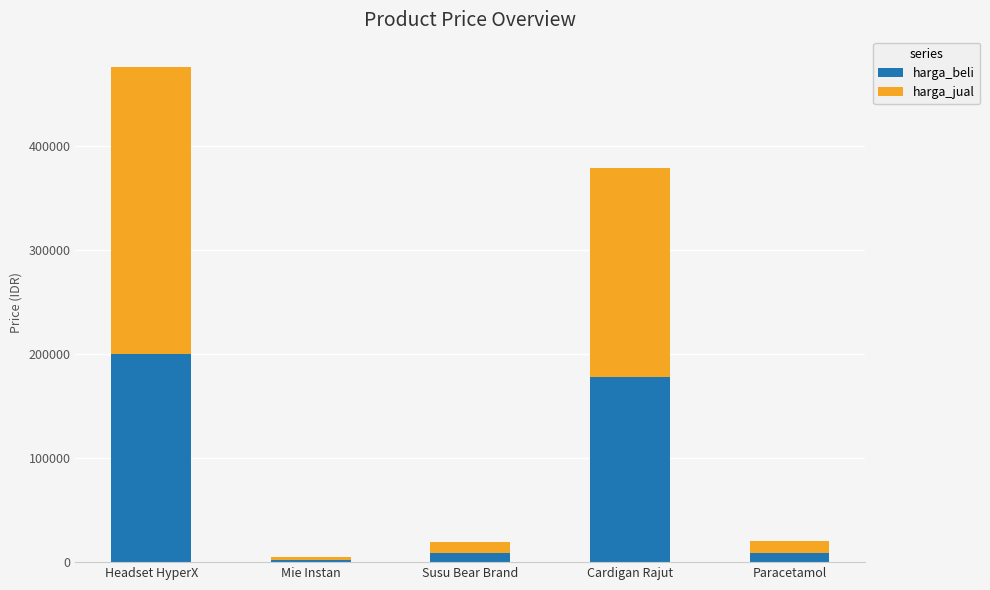

How many data points in harga_beli are less than 9000?

1